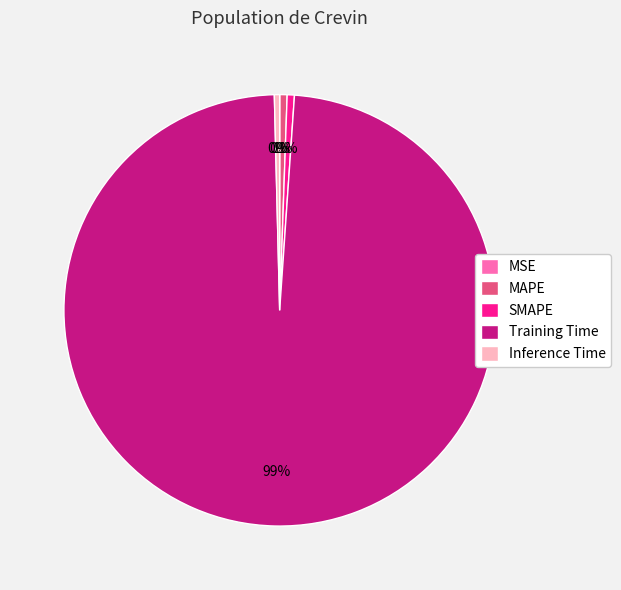

Is there any slice that represents more than half of the pie?

Yes